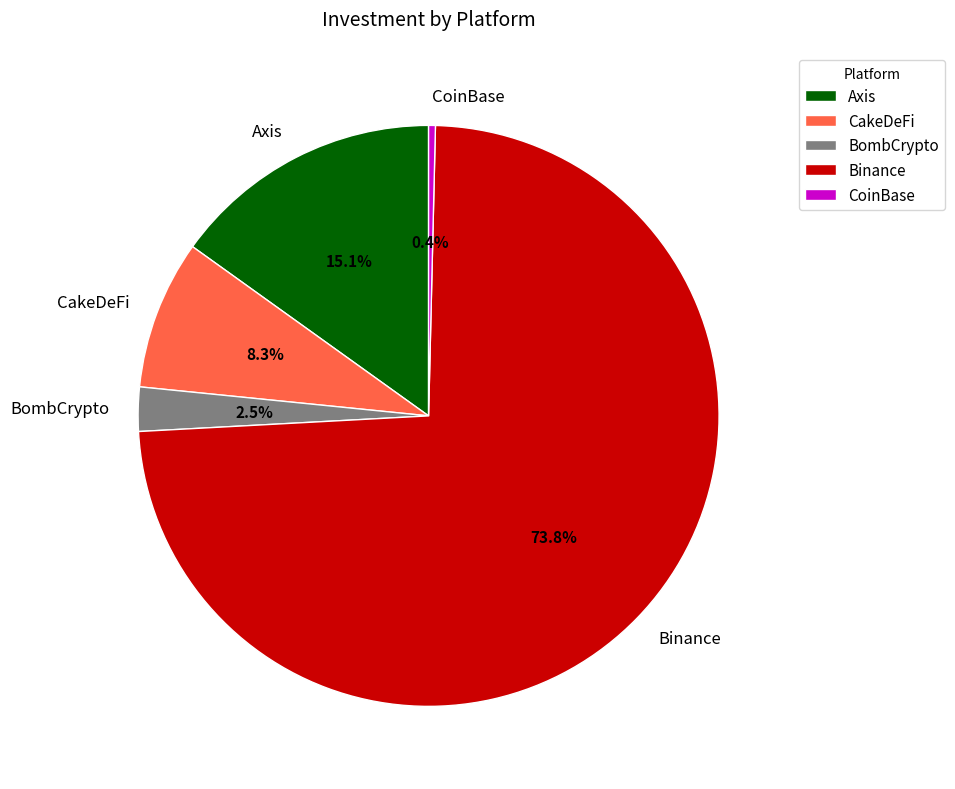

Does CoinBase represent more than half of the total?

No